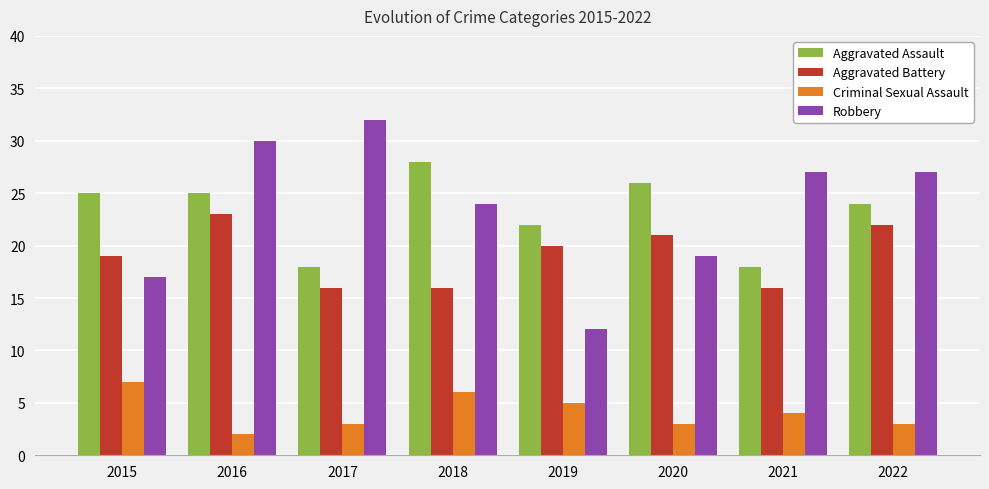

Reading right to left, list all the values displayed in this chart.

Aggravated Assault: 2022=24	2021=18	2020=26	2019=22	2018=28	2017=18	2016=25	2015=25
Aggravated Battery: 2022=22	2021=16	2020=21	2019=20	2018=16	2017=16	2016=23	2015=19
Criminal Sexual Assault: 2022=3	2021=4	2020=3	2019=5	2018=6	2017=3	2016=2	2015=7
Robbery: 2022=27	2021=27	2020=19	2019=12	2018=24	2017=32	2016=30	2015=17